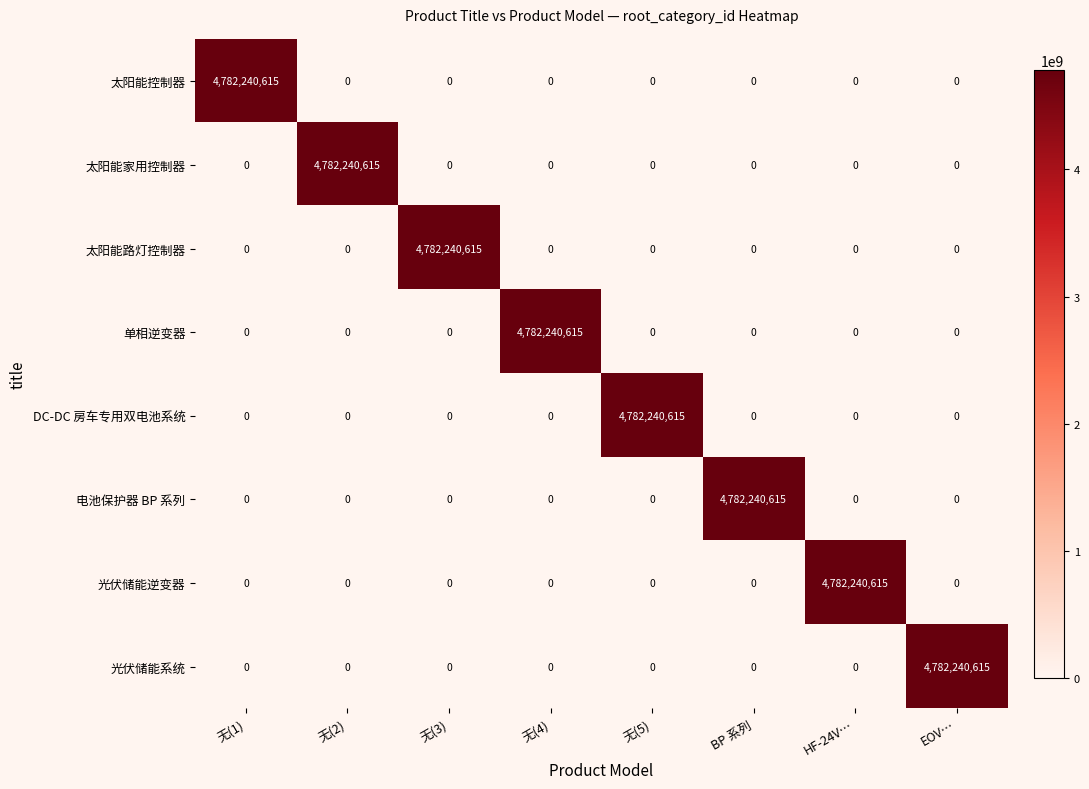

How many data points does each series have?

8